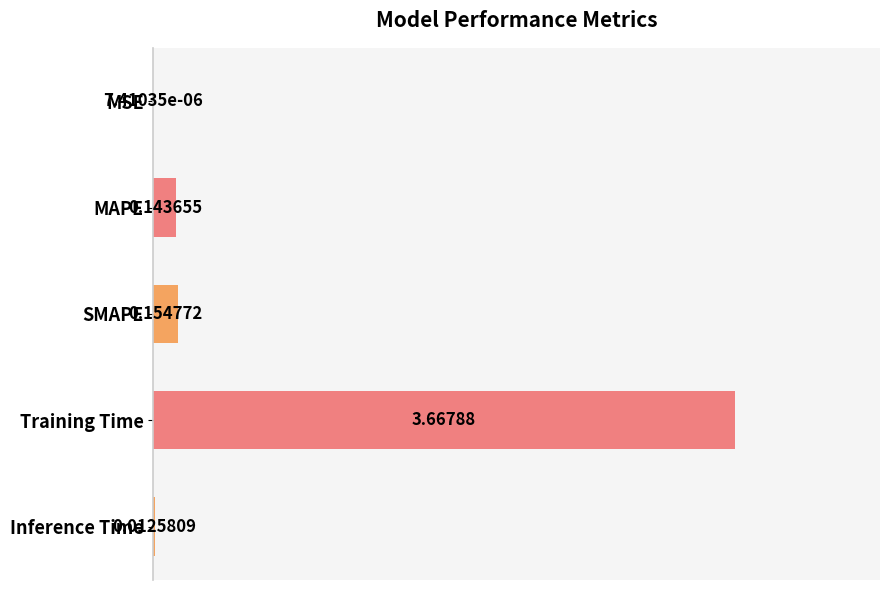

What is the change in value from MSE to MAPE?

+0.1